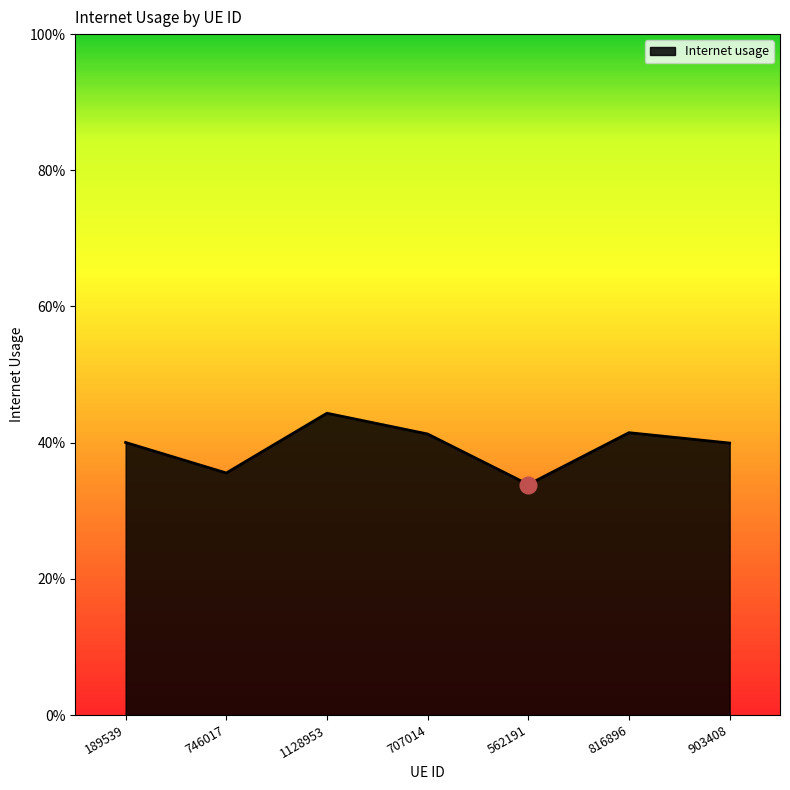

Which has a higher value, 816896 or 903408?

816896